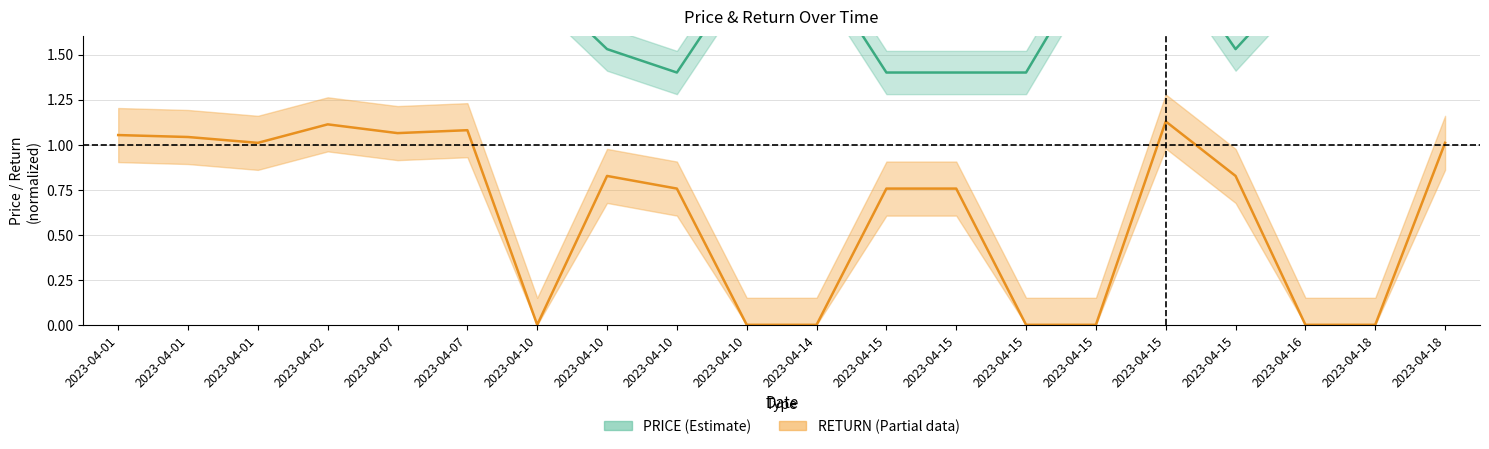

What is the value of the RETURN point at the 6th from the left?

1.1